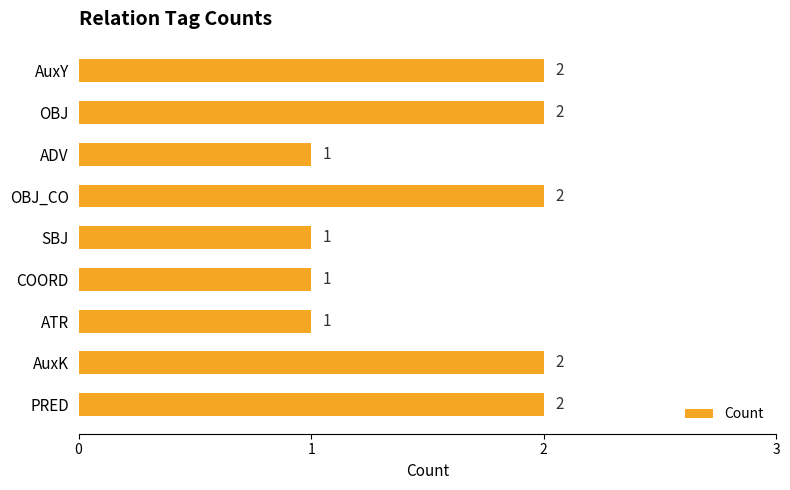

Reading top to bottom, extract all data points from this chart.

2	2	1	2	1	1	1	2	2